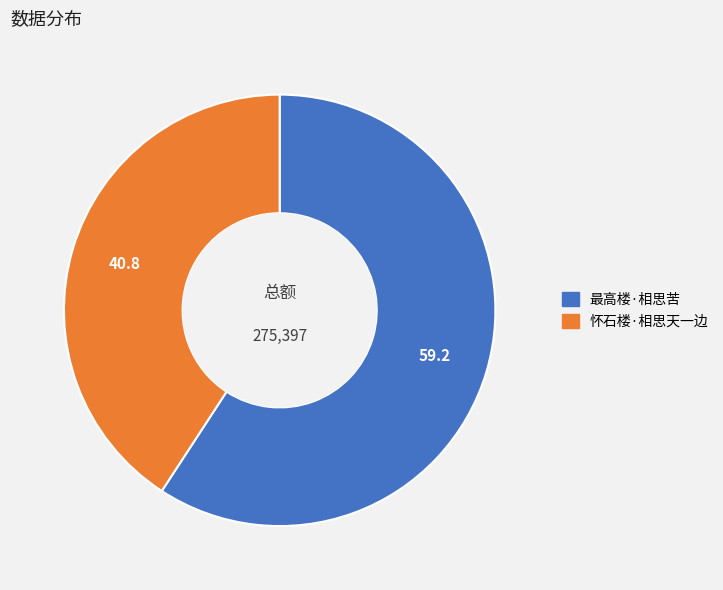

Do 怀石楼·相思天一边 and 最高楼·相思苦 together represent more than half of the pie?

Yes